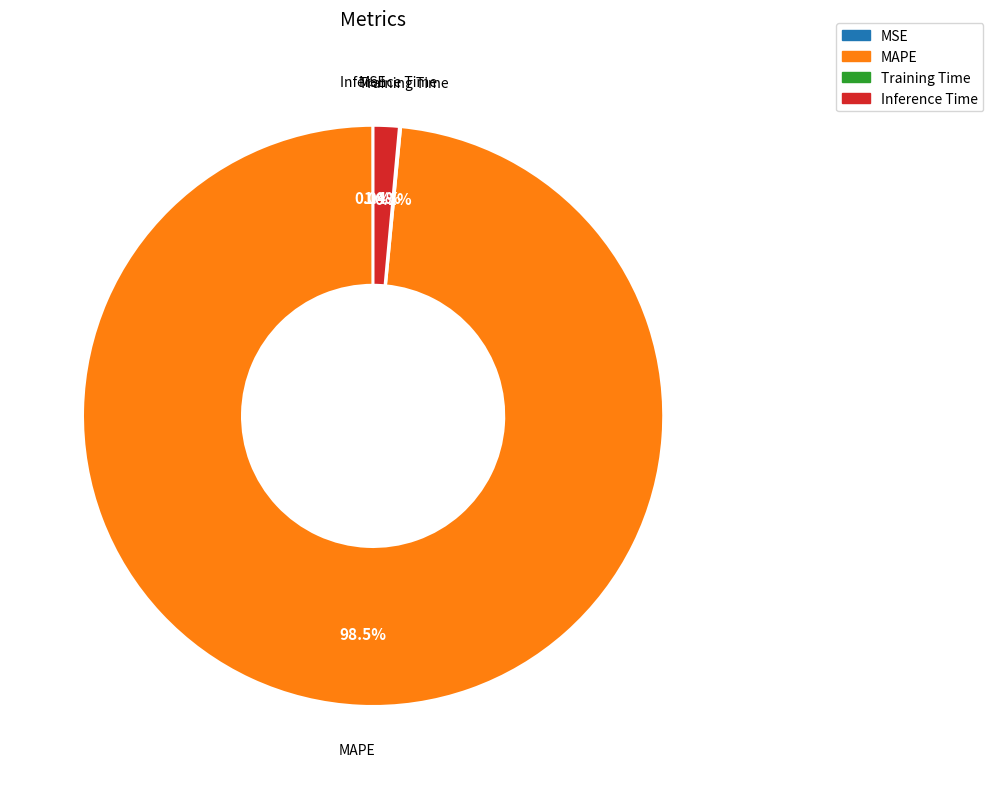

What percentage do Inference Time and MAPE together represent?

99.9%